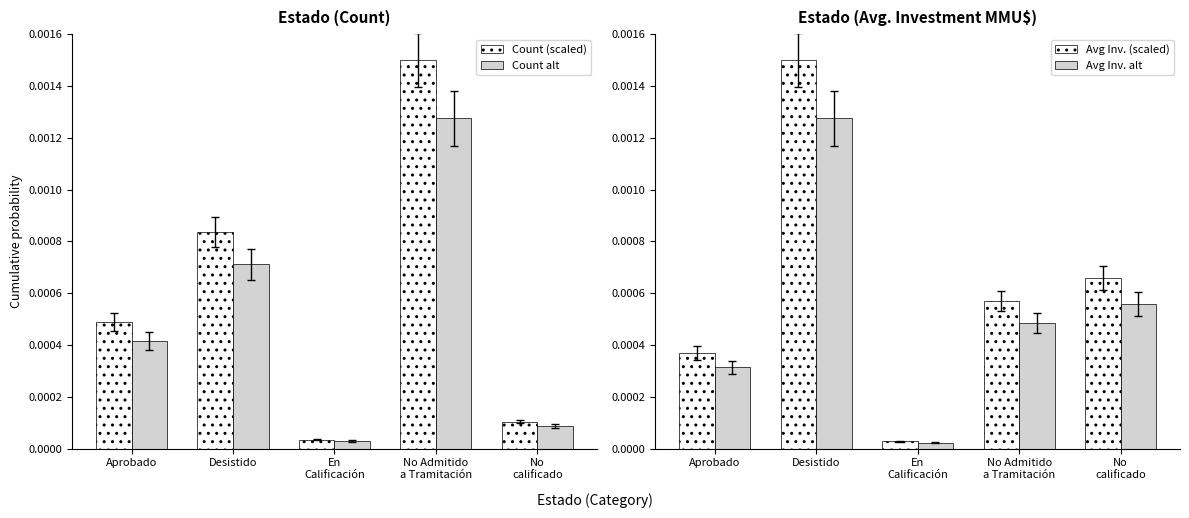

True or false: Avg Inv. (scaled) has a value of 0.0 at Desistido.

False